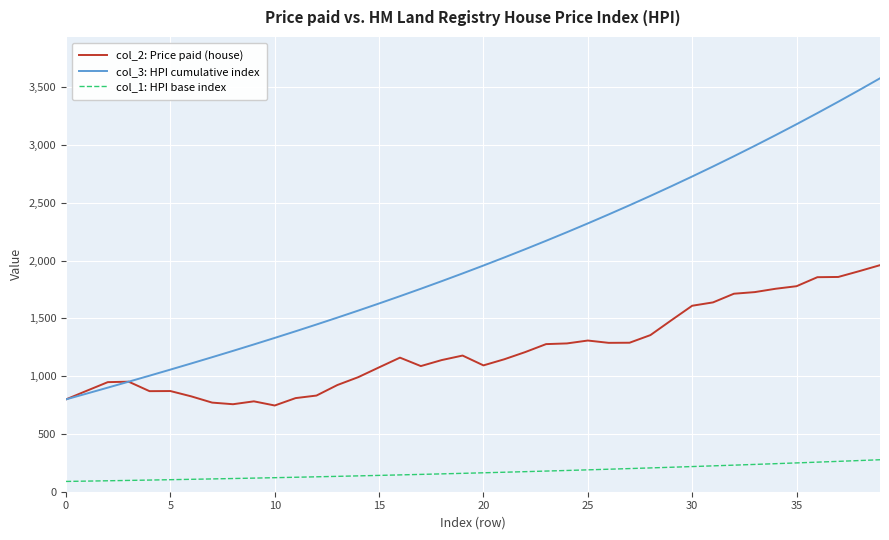

How many series are shown in this chart?

3